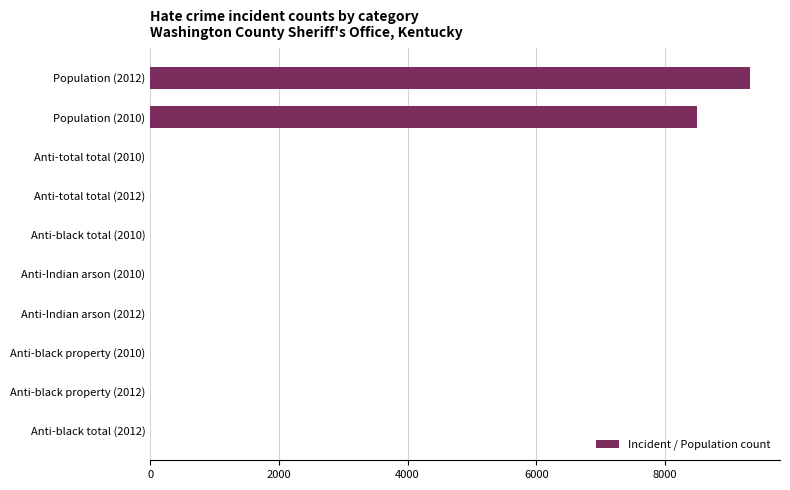

Between Population (2012) and Anti-black property (2010), which is larger?

Population (2012)